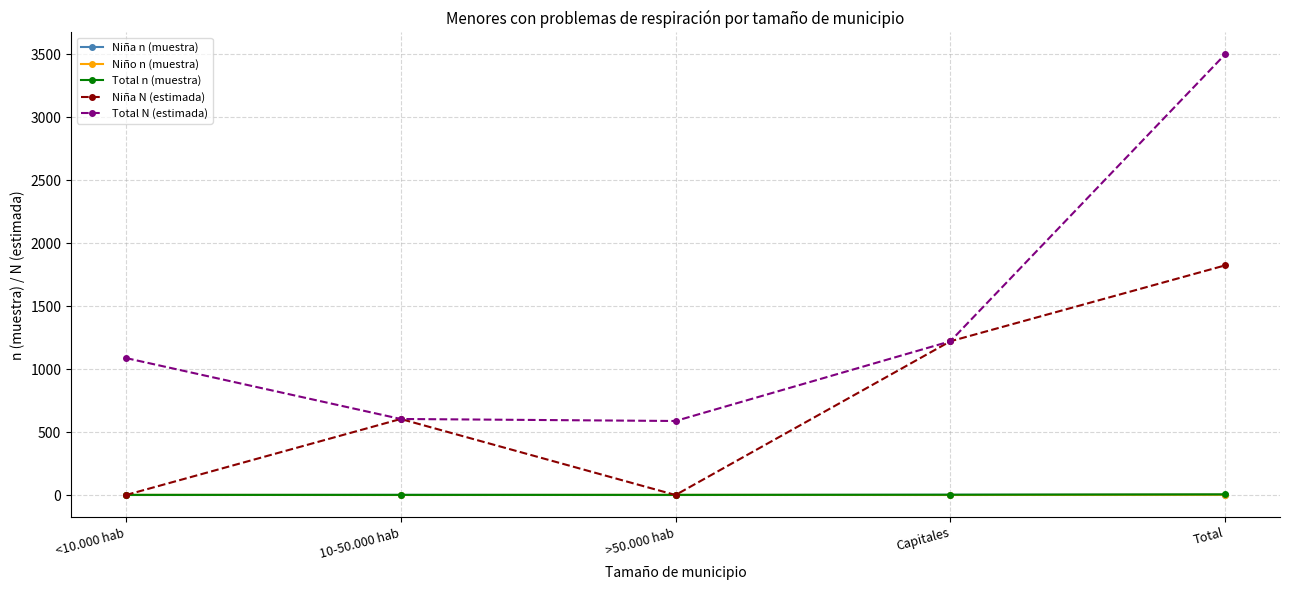

What is the label of the 1st point from the left?

<10.000 hab